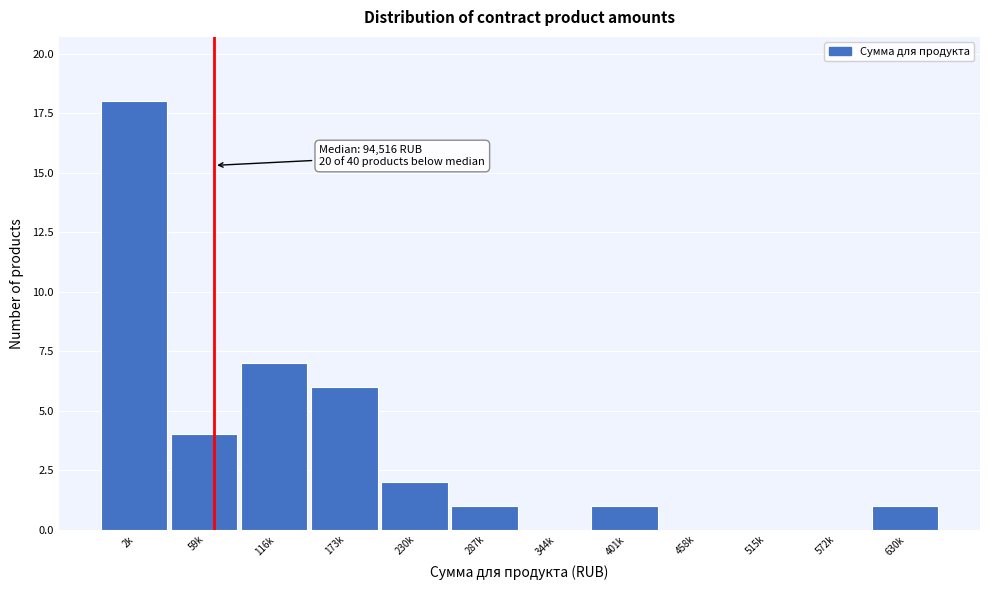

Reading left to right, list all the values displayed in this chart.

2k=18	59k=4	116k=7	173k=6	230k=2	287k=1	344k=0	401k=1	458k=0	515k=0	572k=0	630k=1